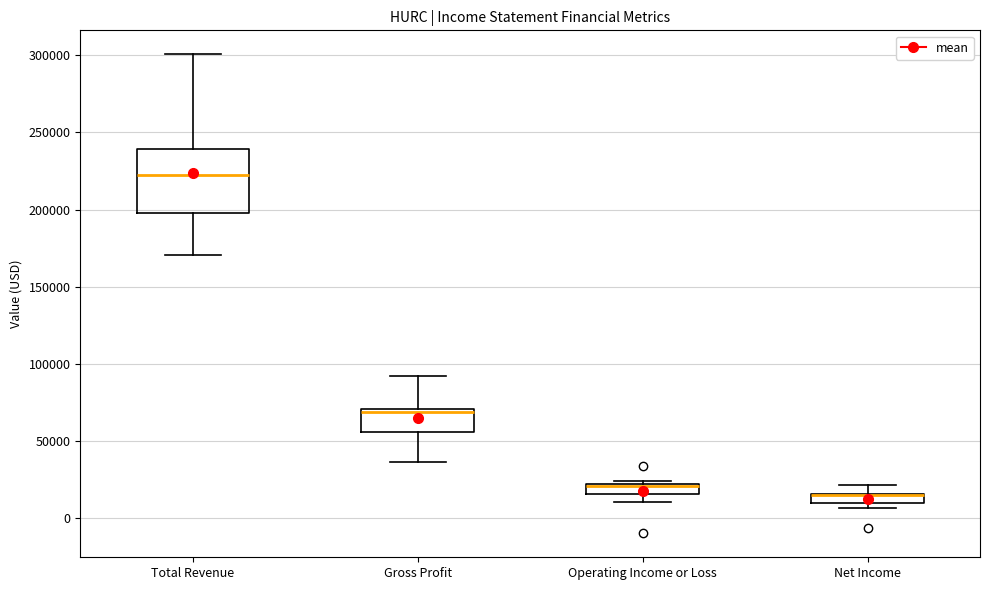

Where is the lower edge of the box for Operating Income or Loss on the y-axis? The values are not printed on the chart, so give them approximately, as read against the axis.

15000